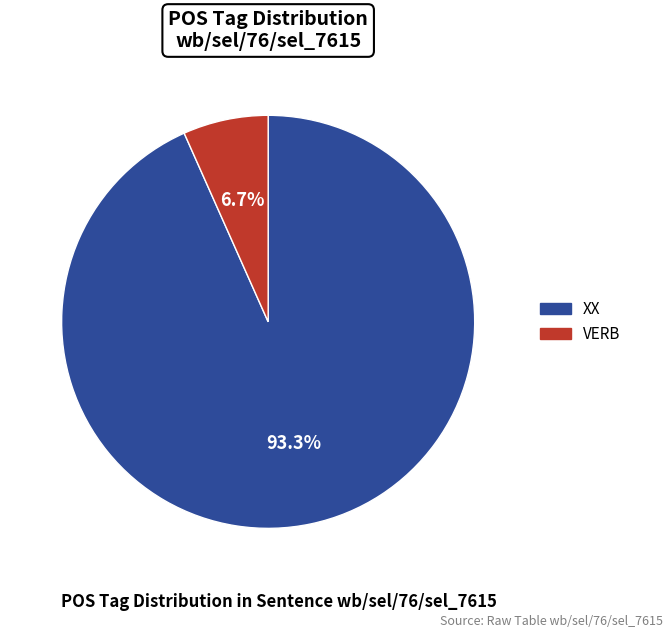

Between VERB and XX, which is larger?

XX